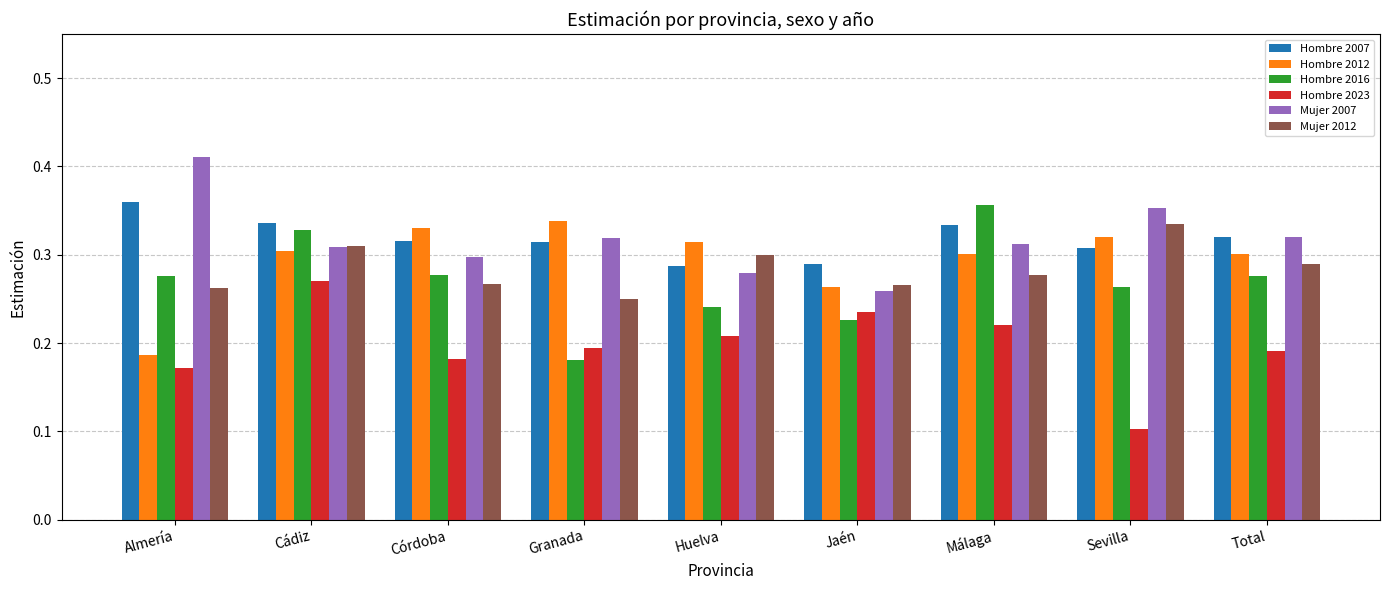

How many Mujer 2012 values are between 0 and 1?

9